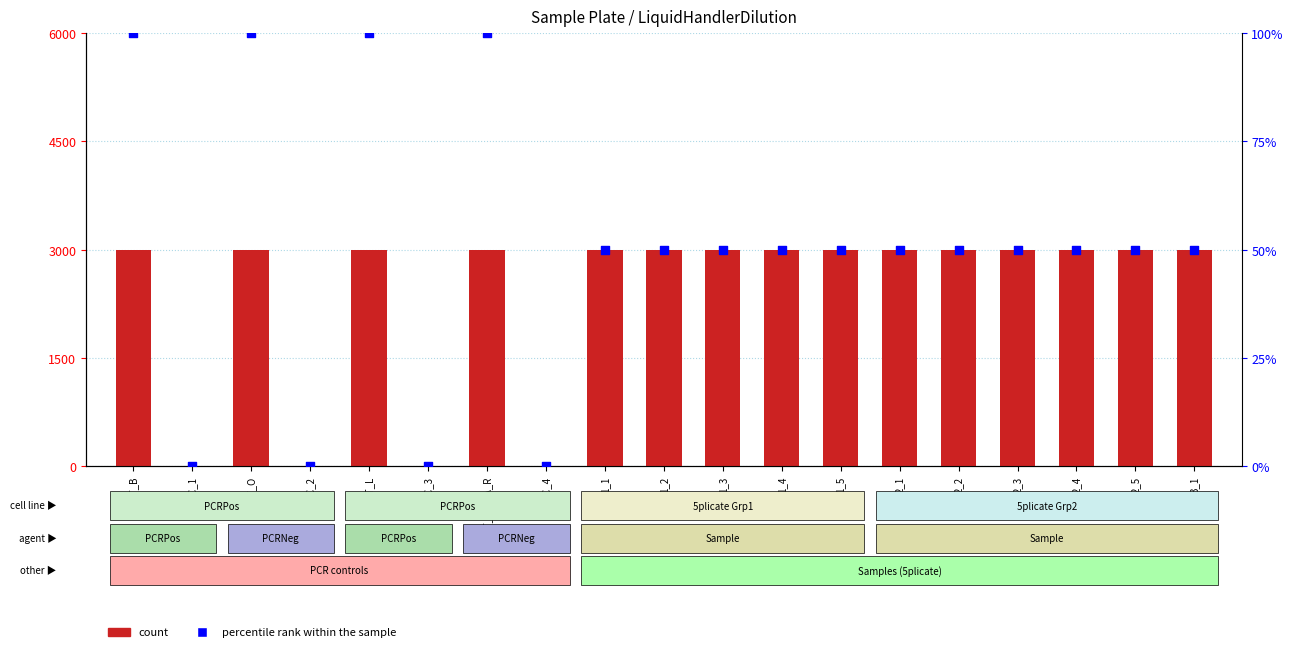

What is the total value across all series at 2_3?

3050